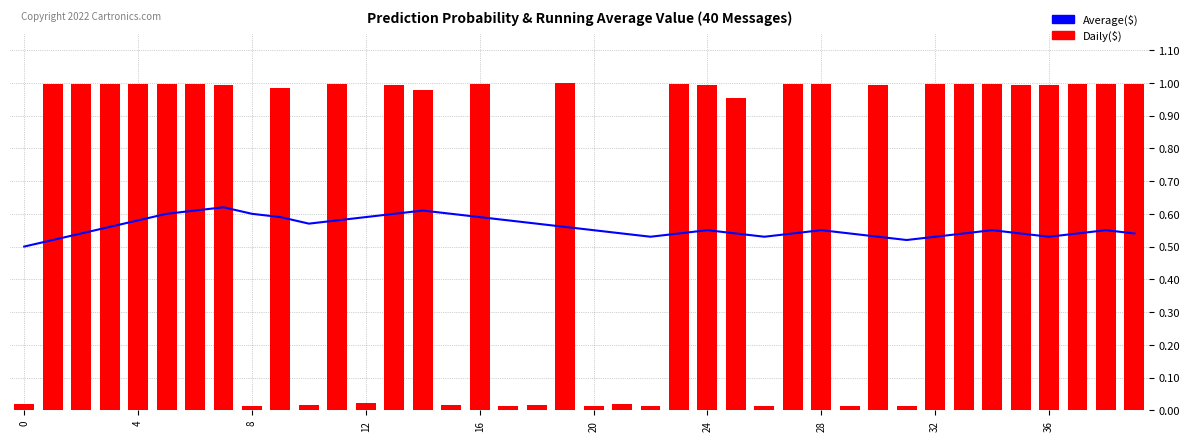

What is the value of the Average($) bar at the 8th from the left?

0.6